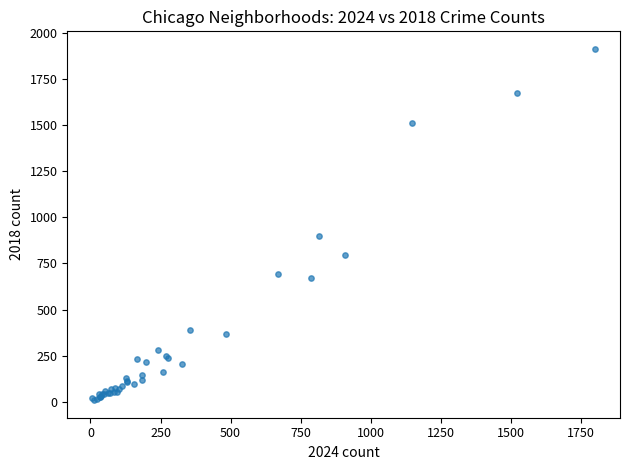

What Y value in the scatter plot is closest to 960?

898